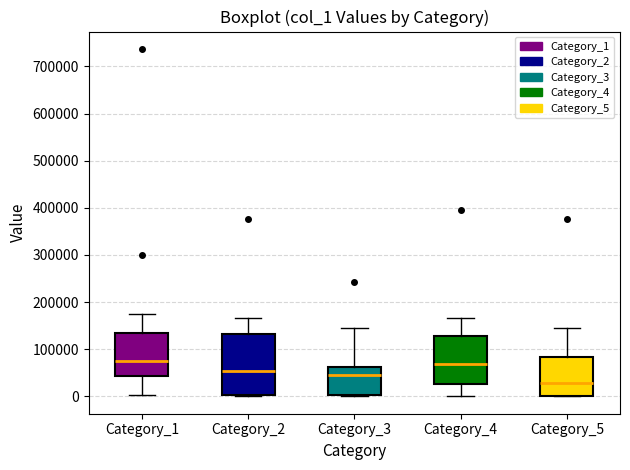

Which box is the tallest, from its lower edge to its upper edge?

Category_2